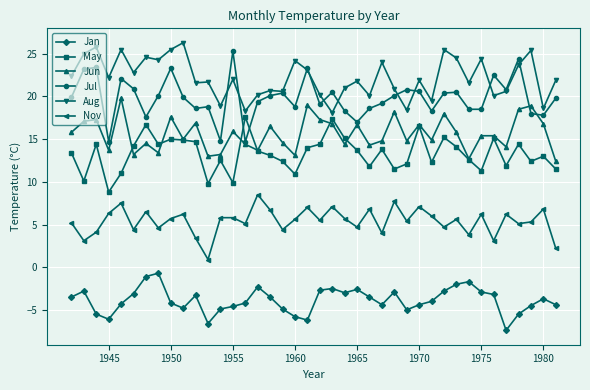

Which series has the largest total across all categories?

Aug